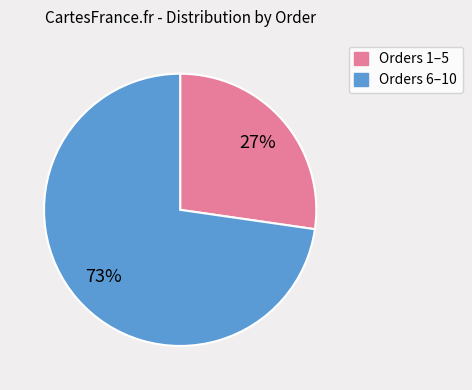

Does any single category account for the majority?

Yes